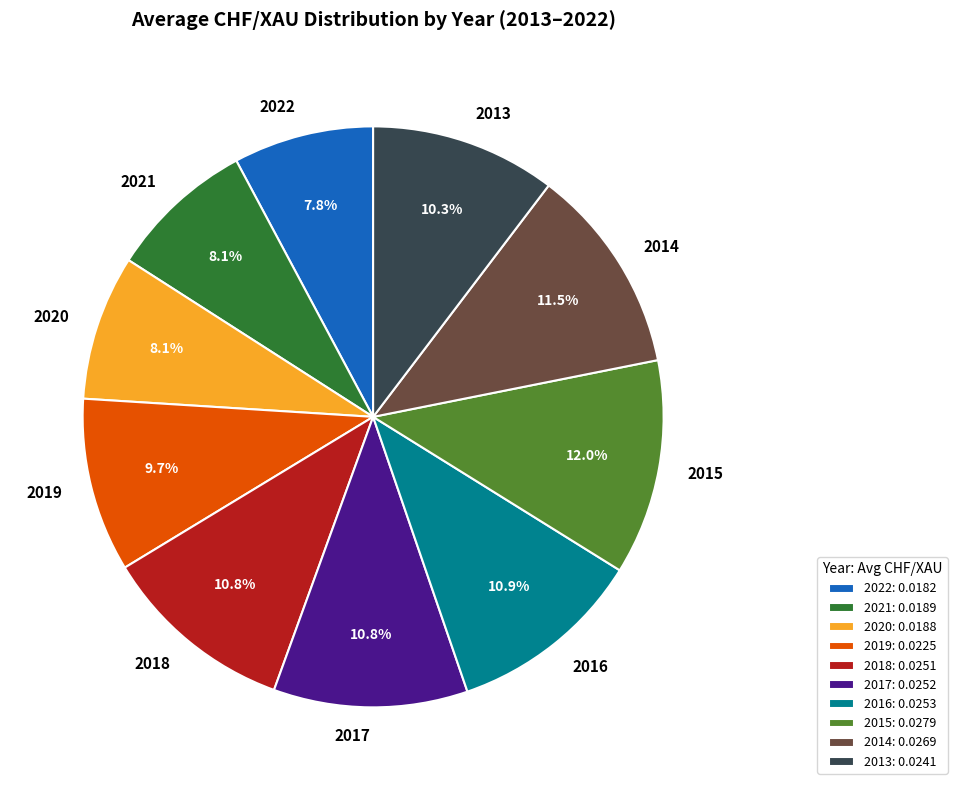

The 2017 slice represents 1% of the pie. True or false?

False